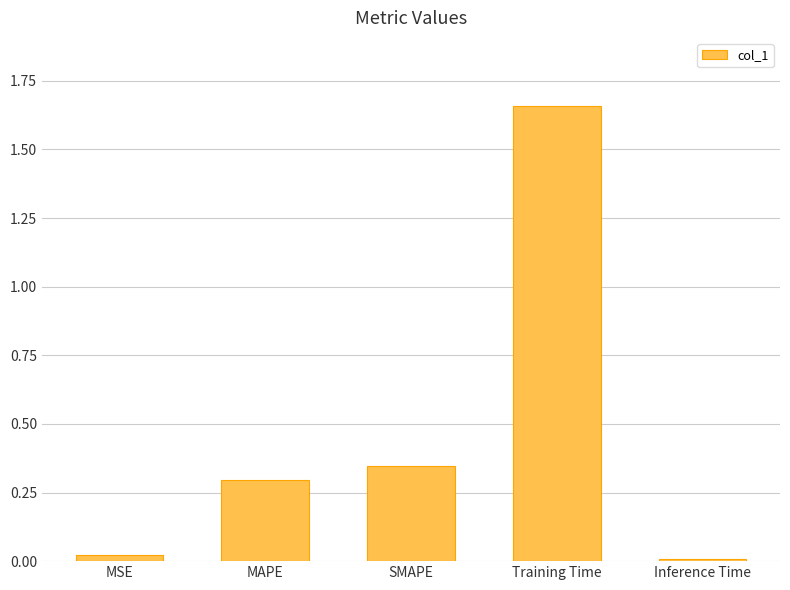

What is the average value?

0.5